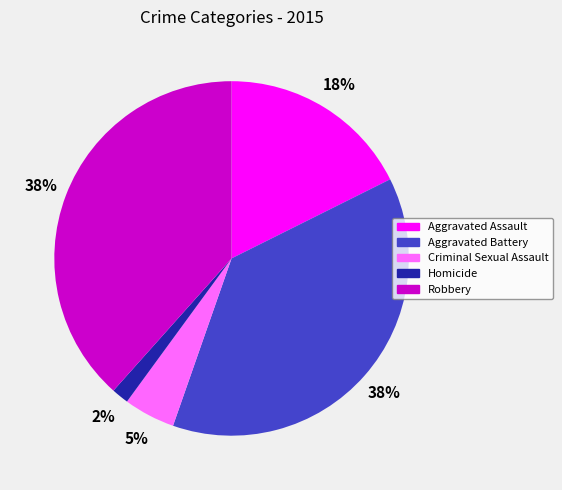

Between Robbery and Homicide, which is larger?

Robbery